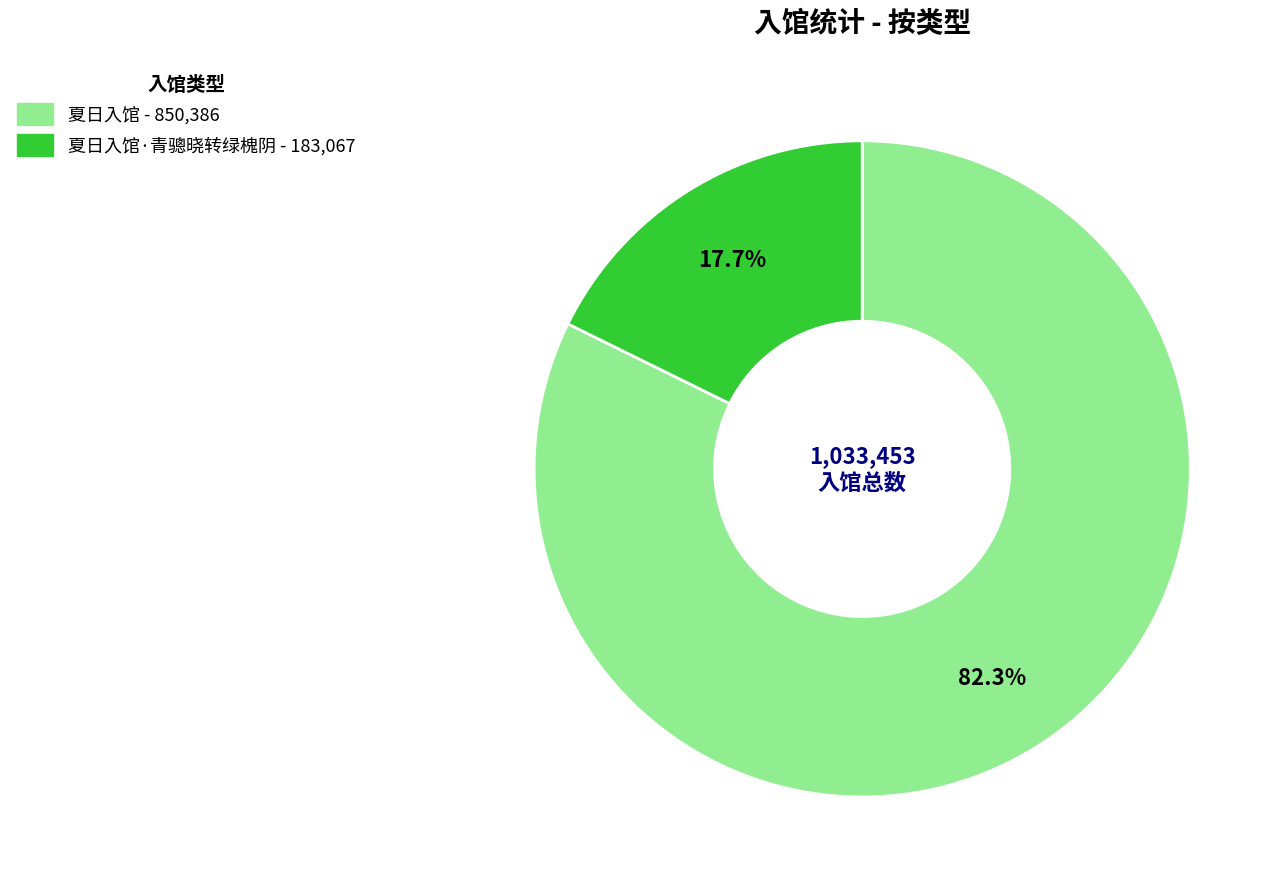

To the nearest percent, what is the average slice percentage?

50%